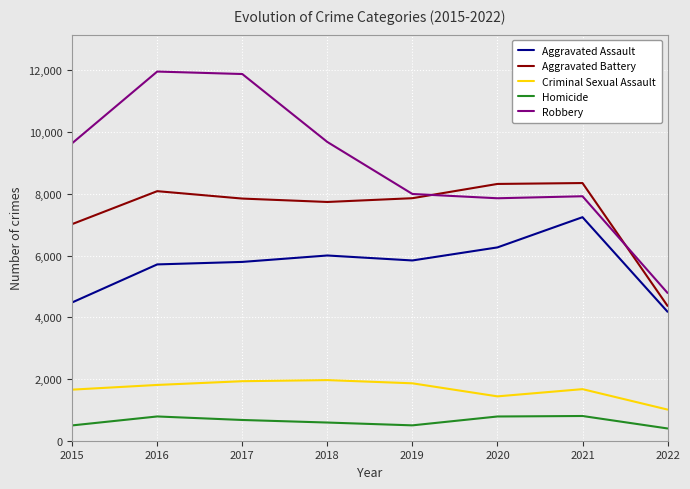

Where is Robbery nearest to the value 8373?

2019